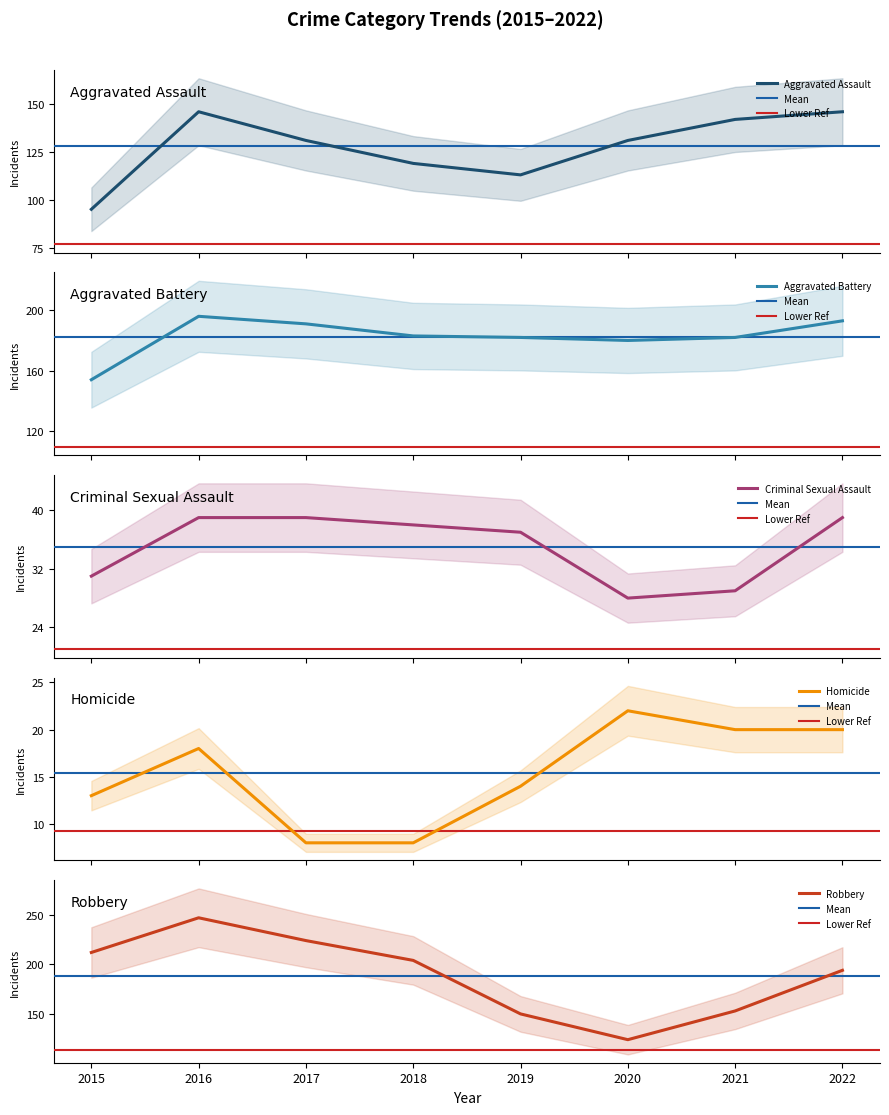

True or false: Criminal Sexual Assault and Homicide cross at least once.

False